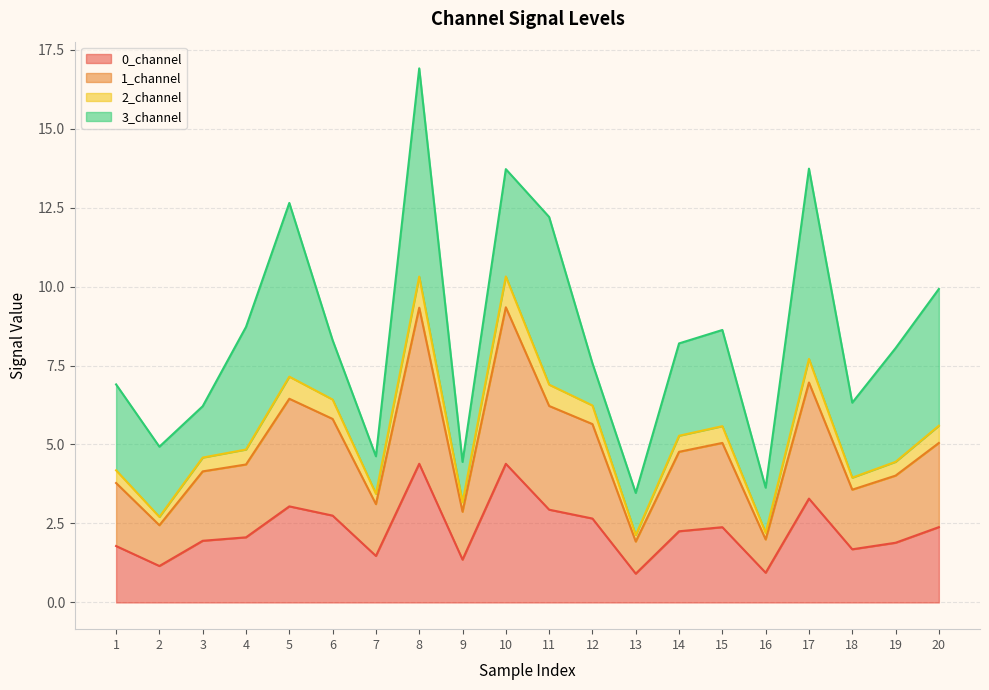

What is the minimum value for 0_channel?

0.9